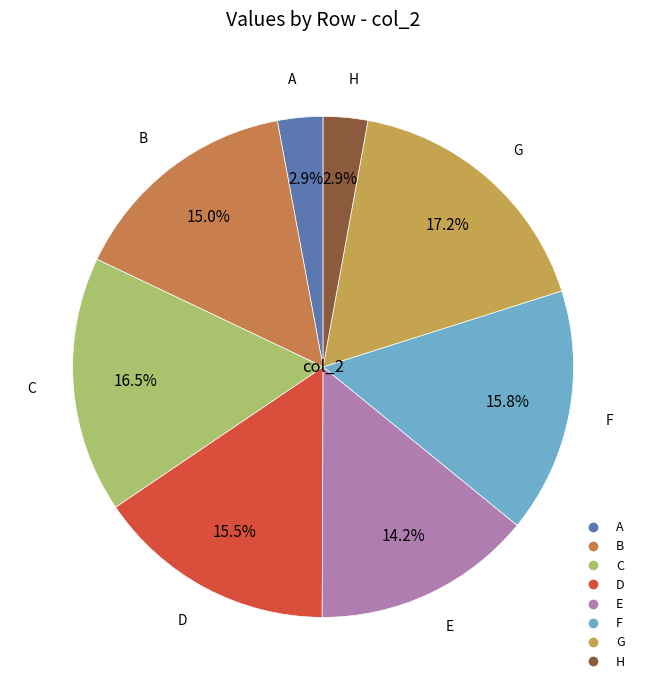

To the nearest percent, what is the average slice percentage?

12%